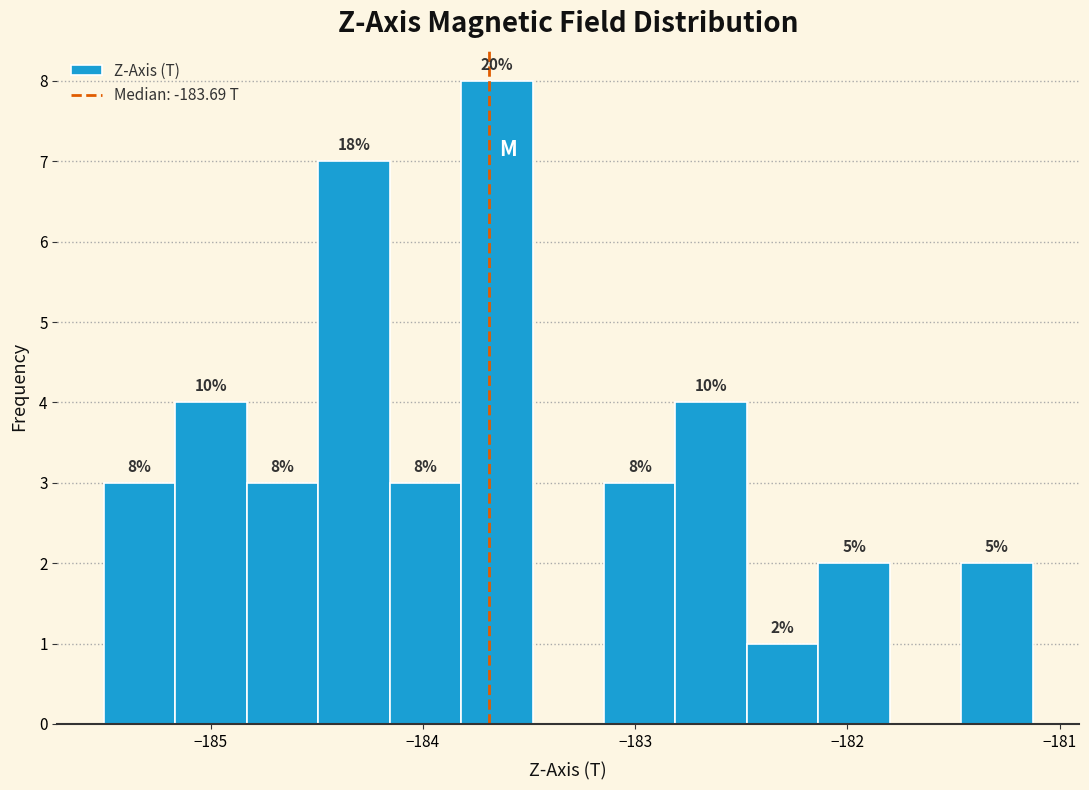

Read against the x-axis, roughly where is the centre of the tallest bar?

-183.7